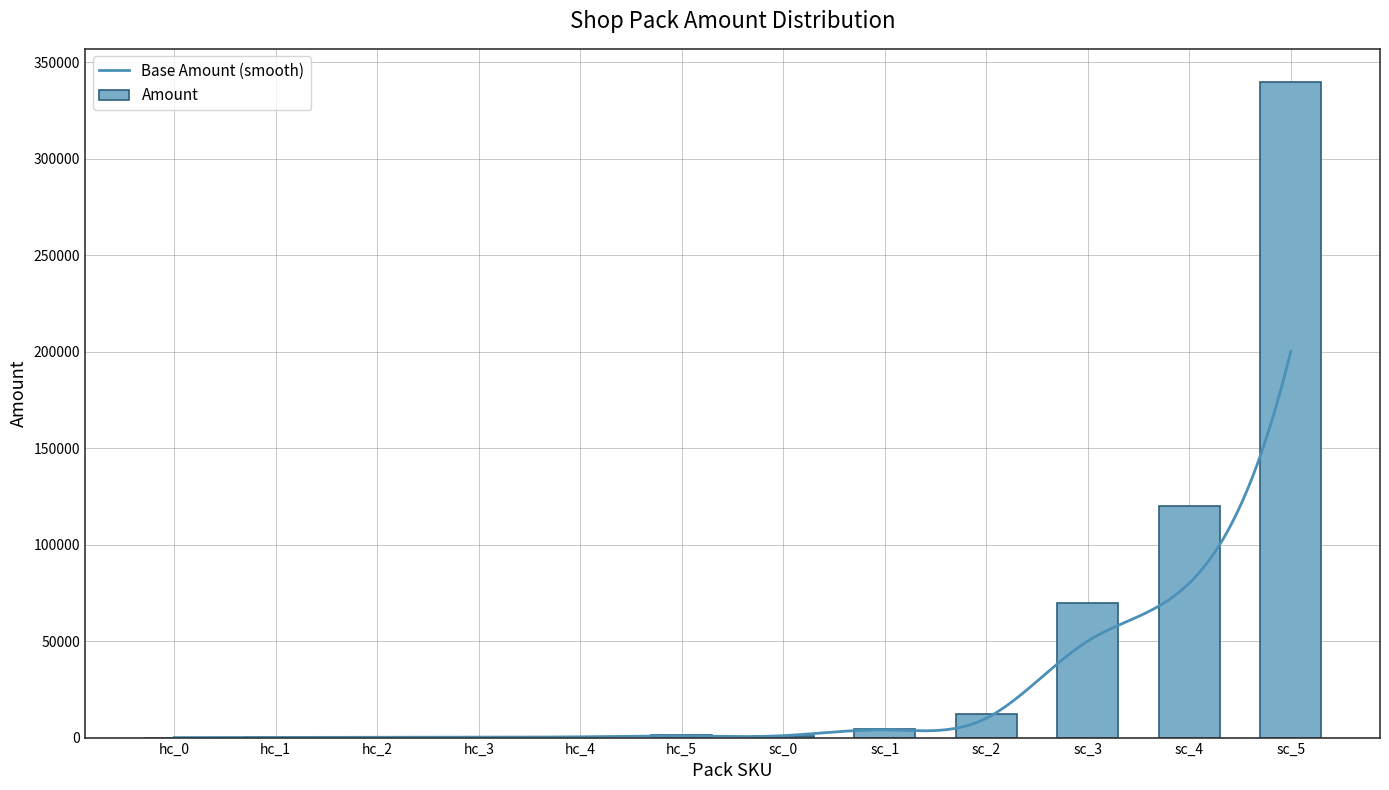

Between hc_2 and sc_2, which is larger?

sc_2